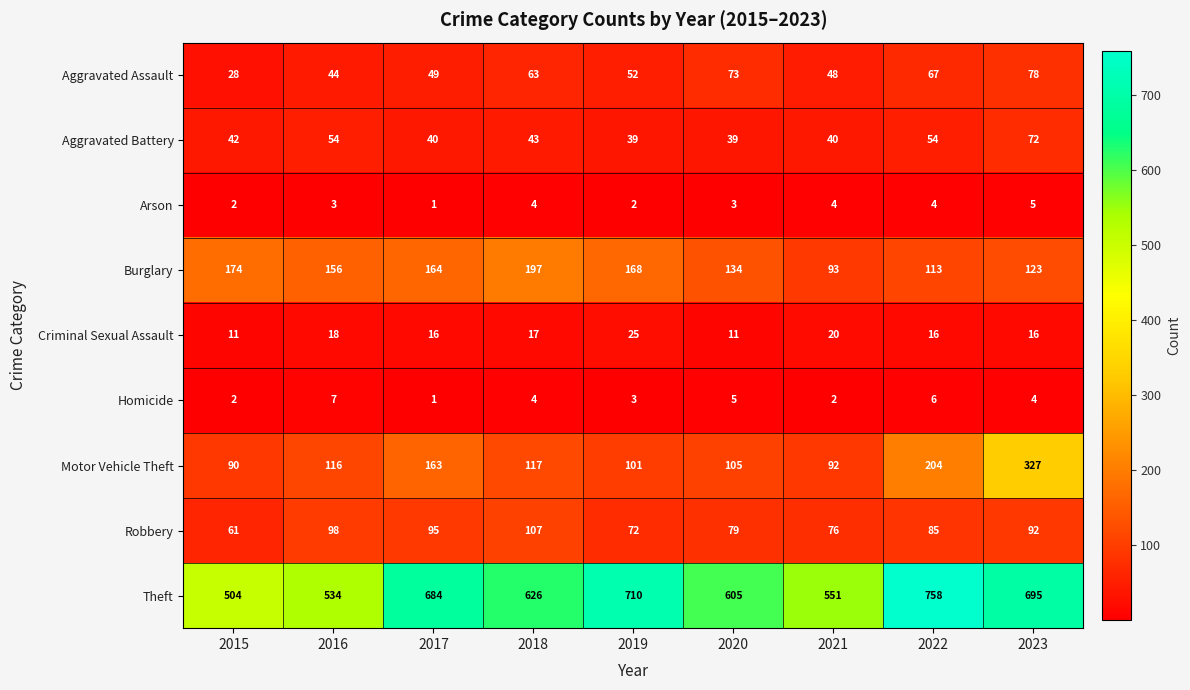

Between 2016 and 2019, which series saw the biggest shift?

Theft